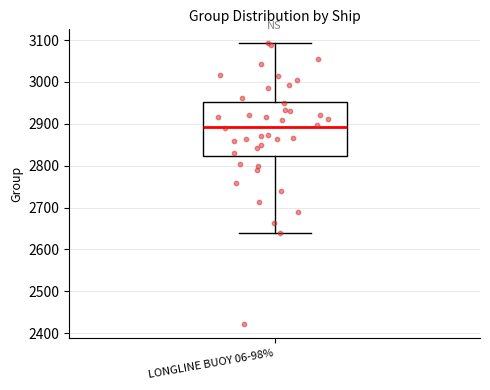

Transcribe this box plot: give where the median line is, the range the box spans, and where the two whiskers end, as read against the y-axis. The values are not printed on the chart, so give them approximately, as read against the axis.

median 2890, box 2820 to 2950, whiskers 2640 to 3090